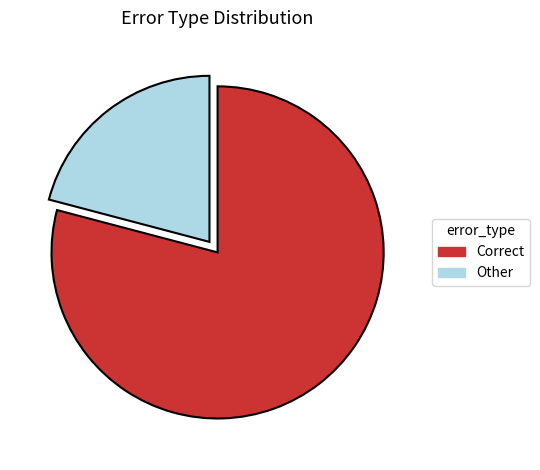

Is there a majority slice in this chart?

Yes